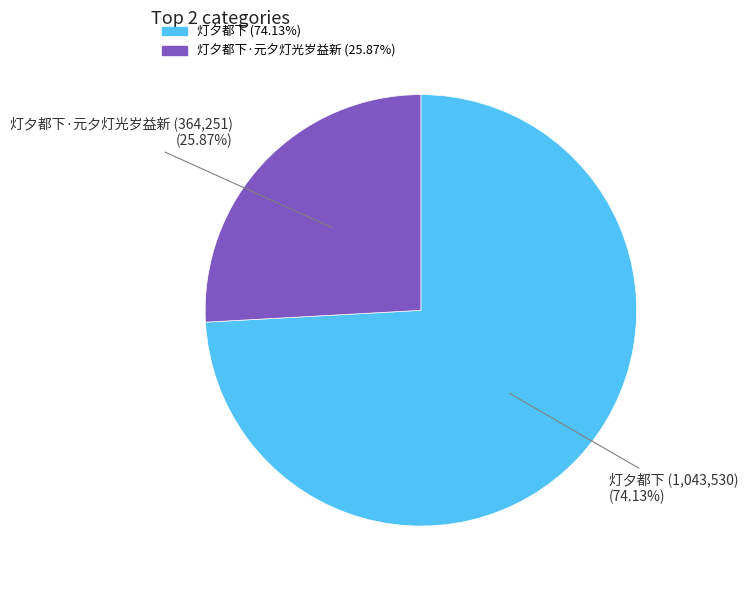

How many segments does this pie chart have?

2